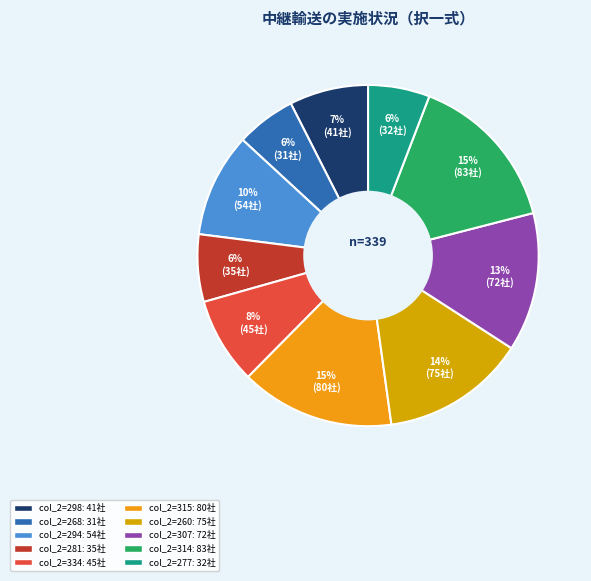

How many slices are in this pie chart?

10